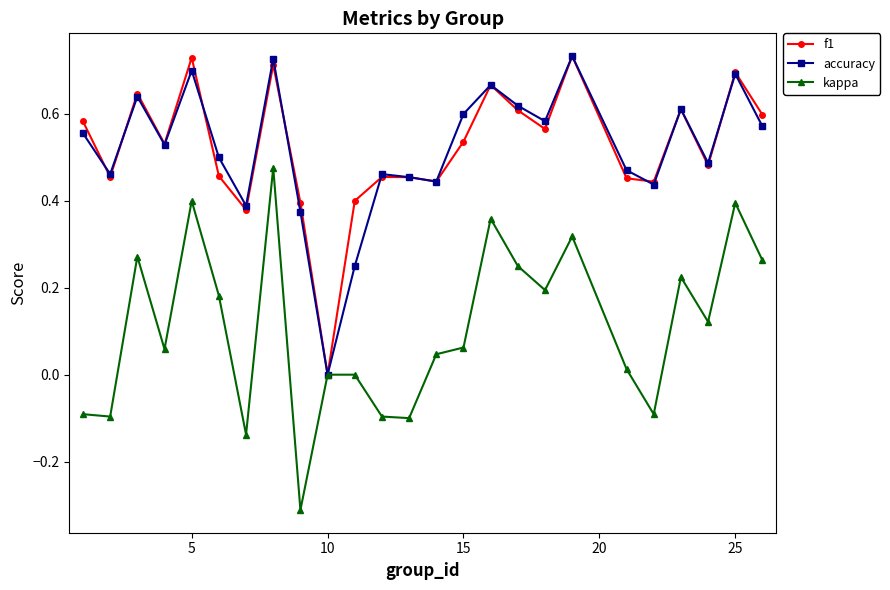

True or false: accuracy has more than 0 interior local peaks.

True